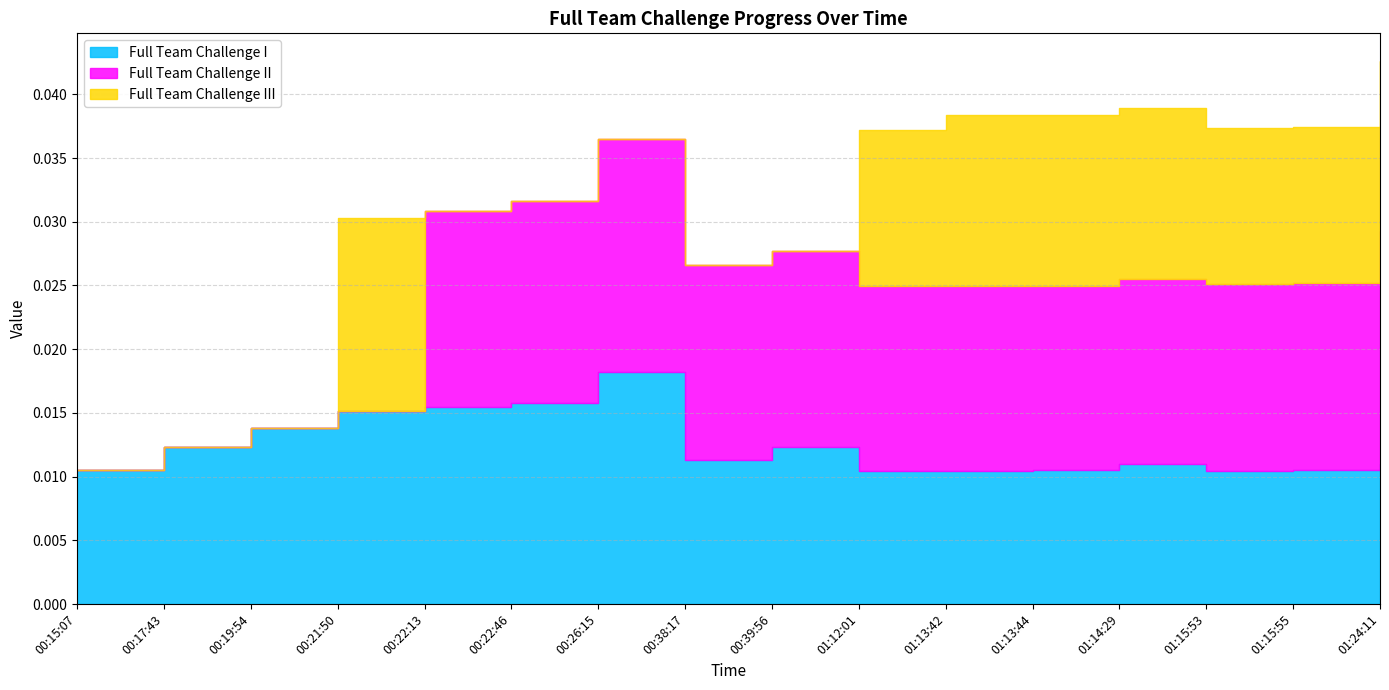

Where is Full Team Challenge II nearest to the value 0?

00:15:07